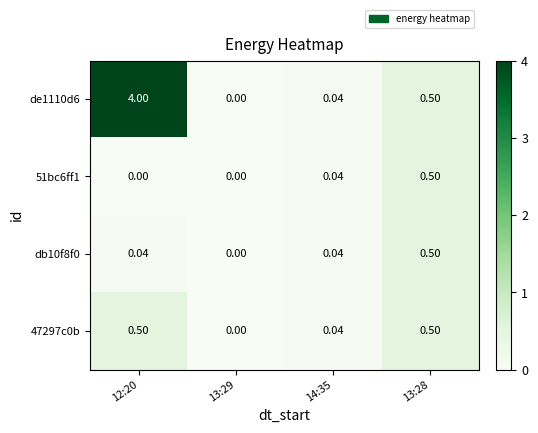

At how many categories does at least one series exceed 3?

1